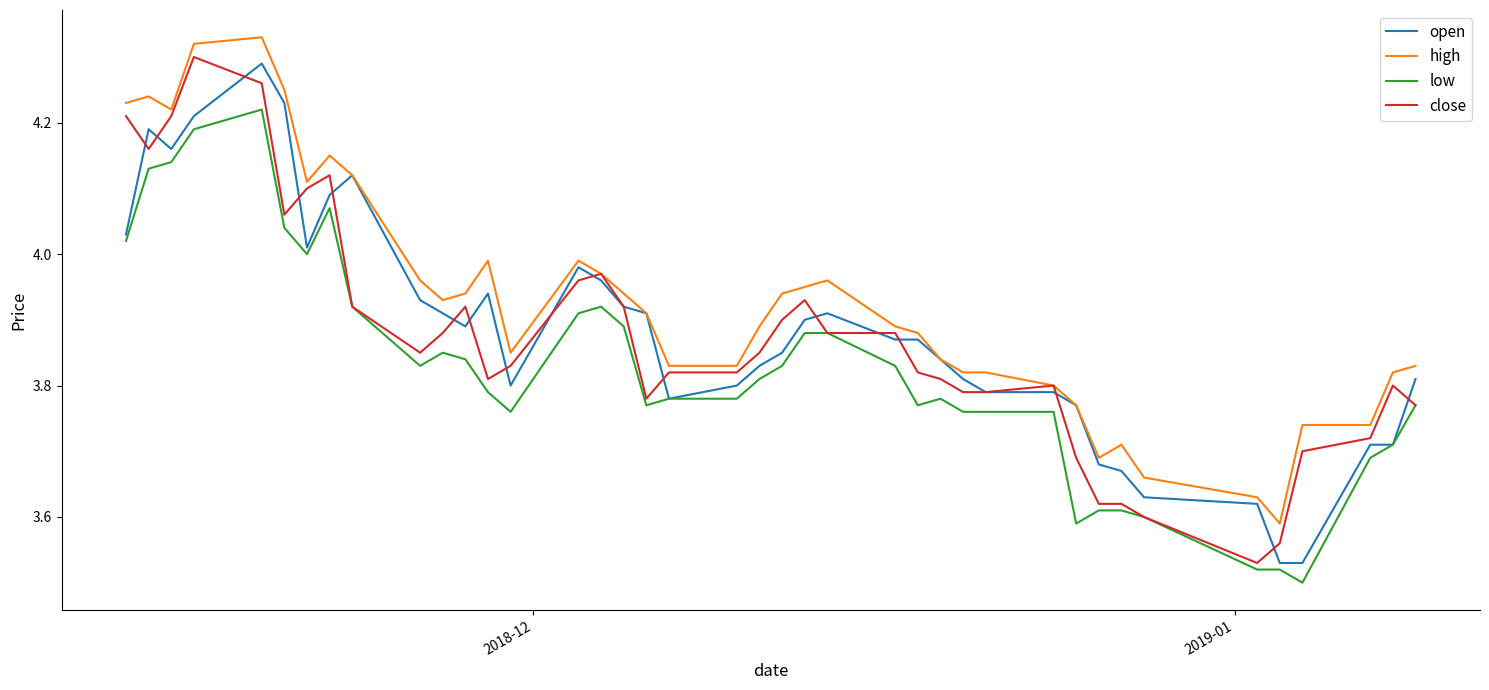

True or false: low and high cross at least once.

False